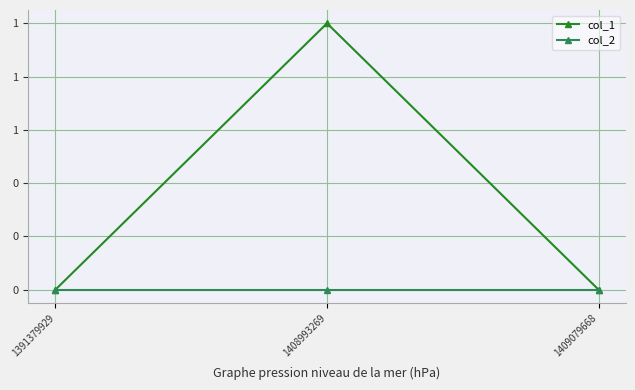

Between 1408993269 and 1409079668, which series saw the biggest shift?

col_1